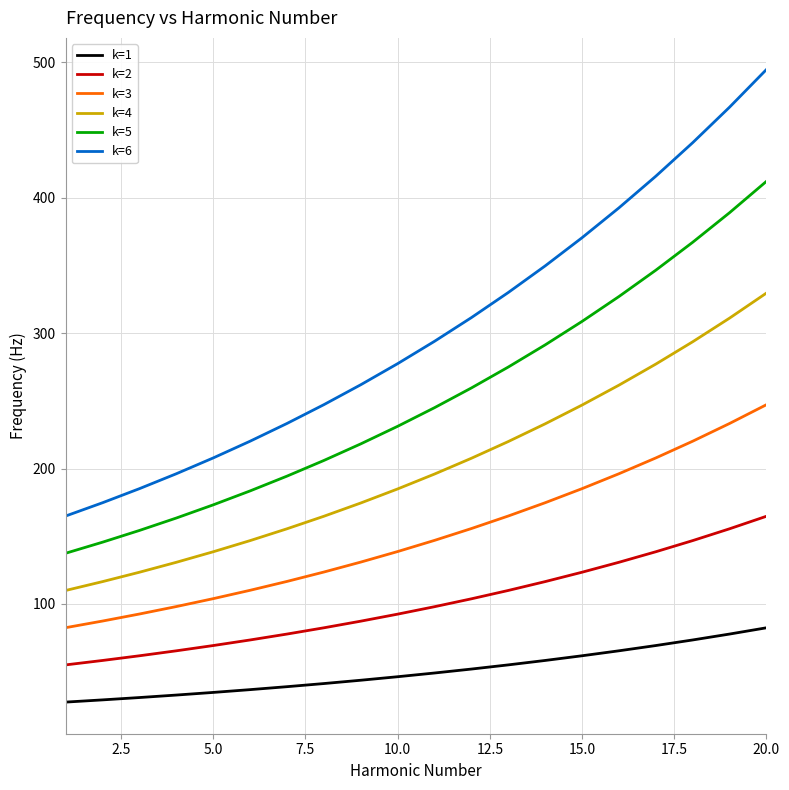

List the series in order of their overall mean, highest first.

k=6, k=5, k=4, k=3, k=2, k=1